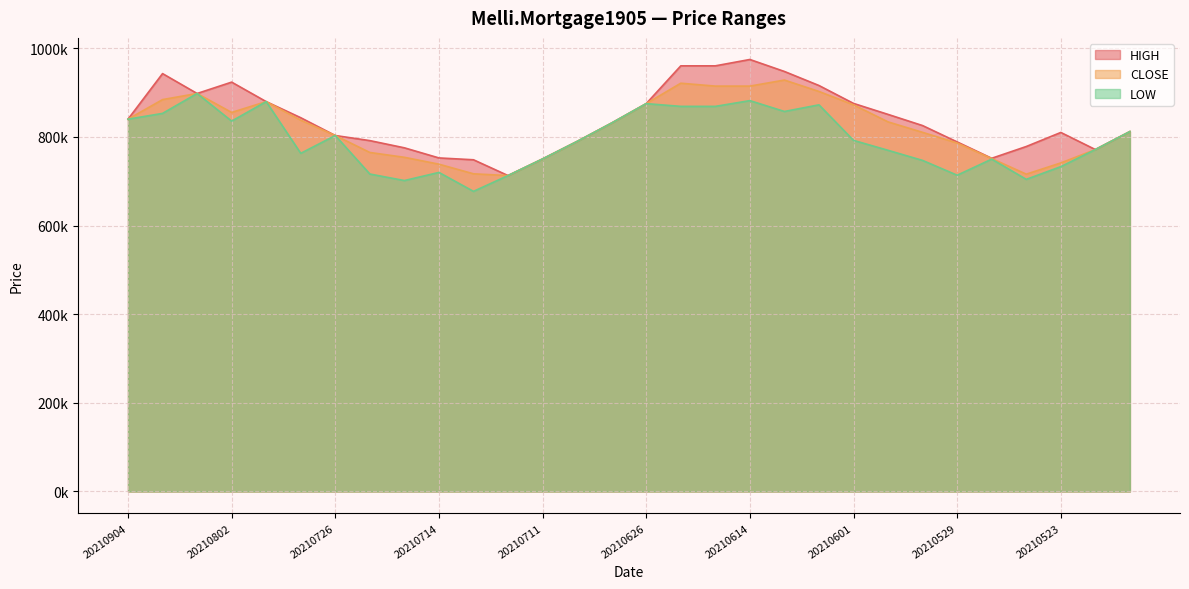

Is the value of LOW at 20210406 greater than the value of HIGH at 20210718?

Yes